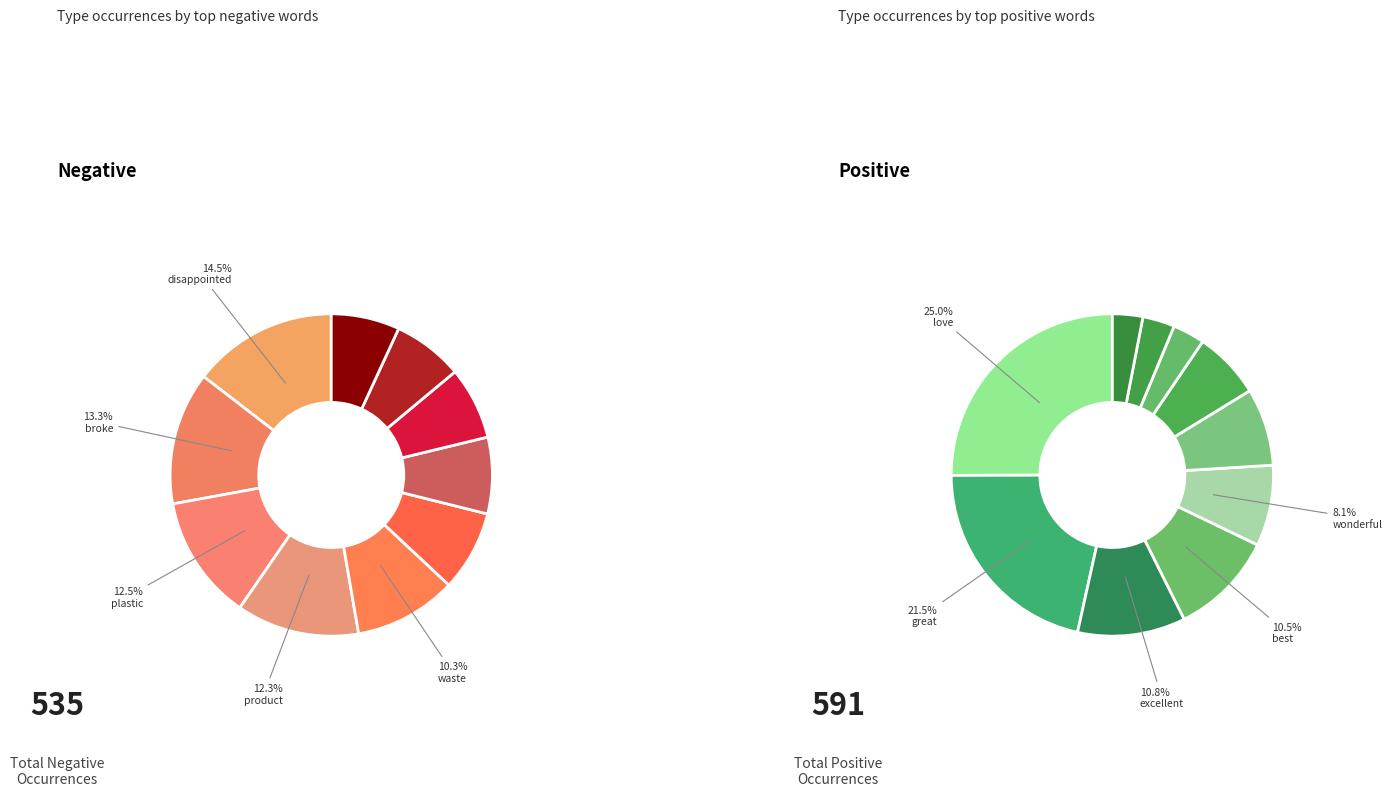

Do 2 and 9 together represent more than half of the pie?

No